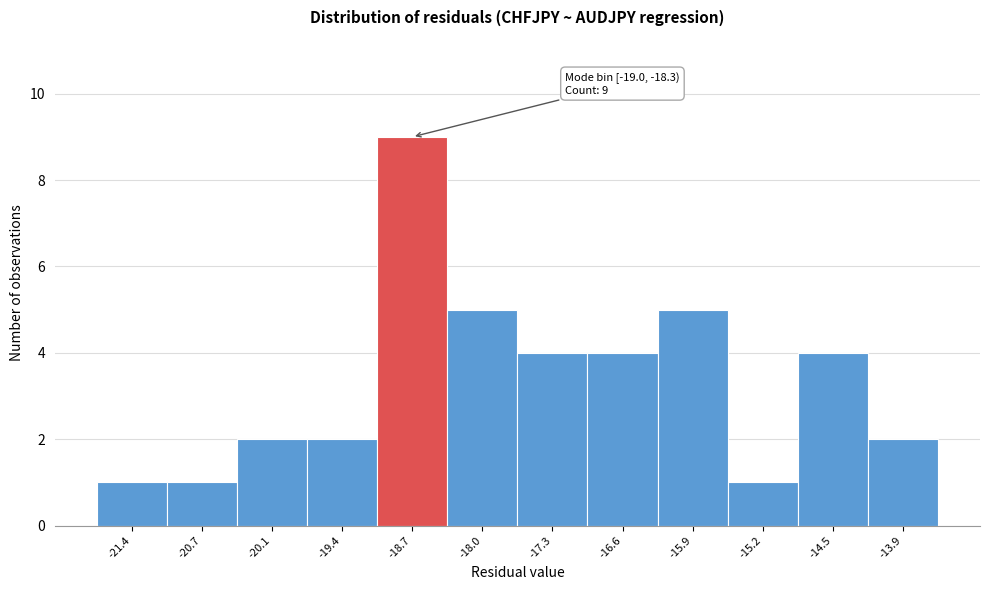

Over which range of the x-axis is the bar tallest?

-19.0 to -18.3